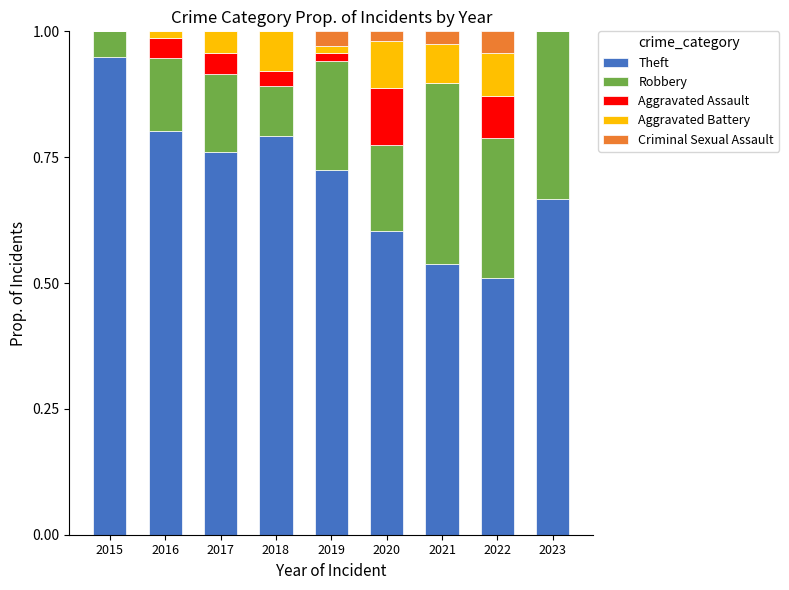

At which label does Theft reach its peak?

2015